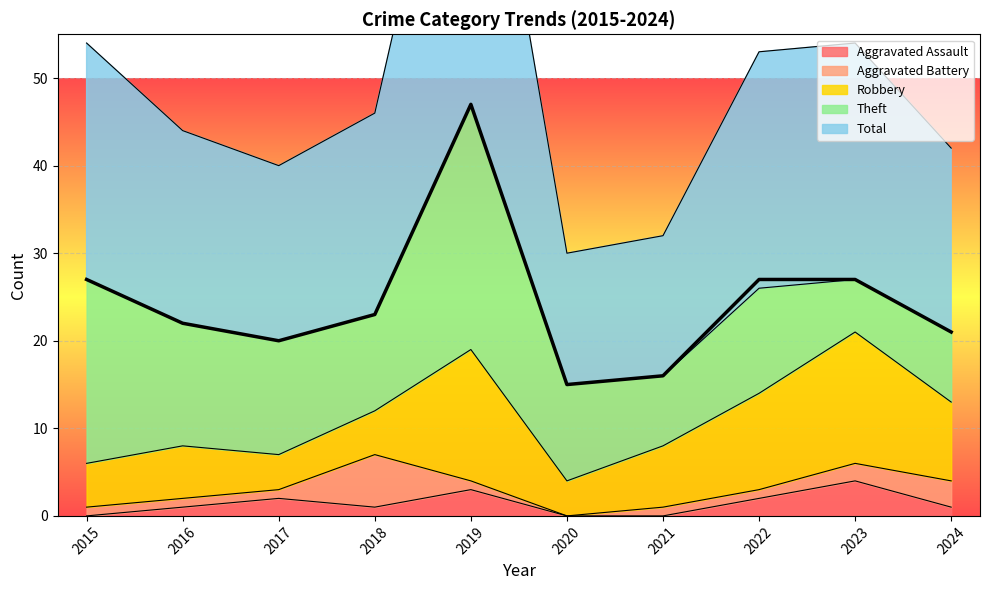

True or false: Robbery and Theft cross at least once.

True